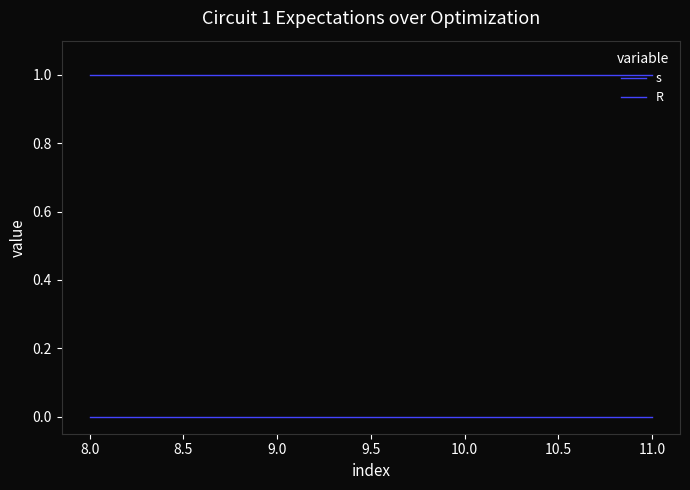

What is the spread (max minus min) of values at 9.0?

1